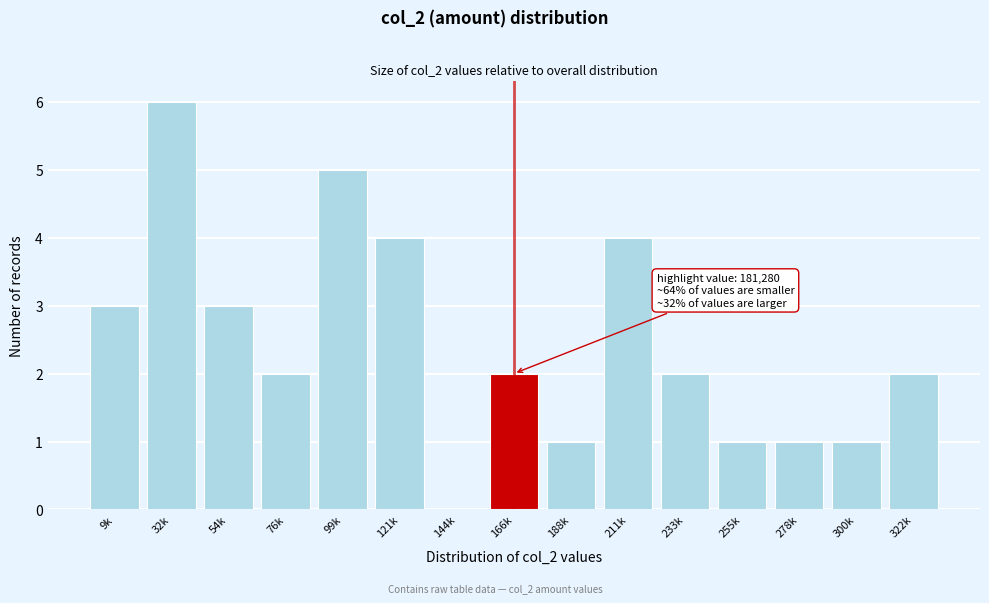

At which category does the chart reach its peak across all series?

32k